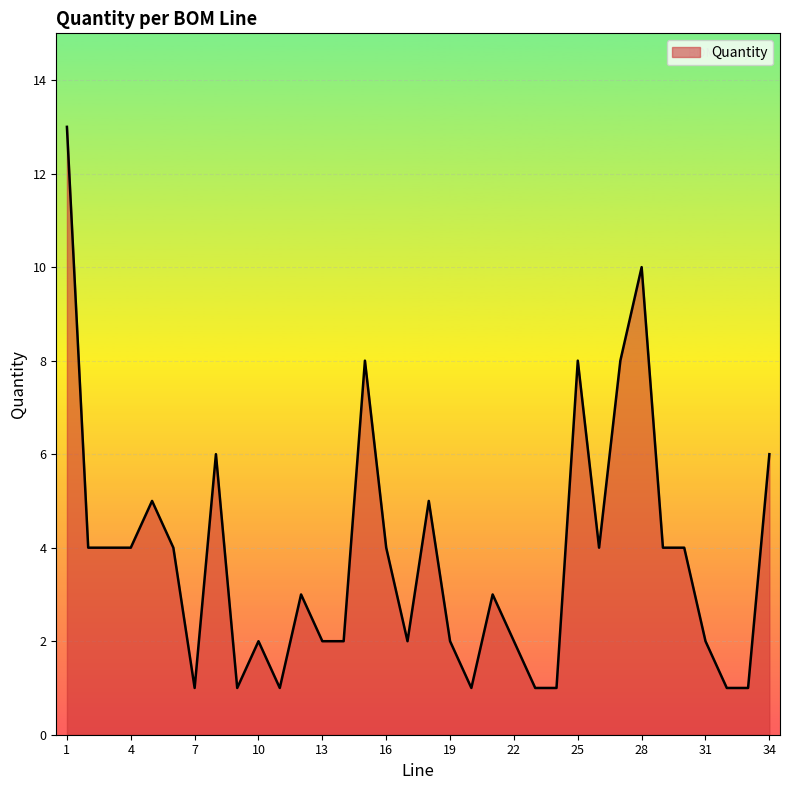

Does the chart display data point markers on the line(s)?

No